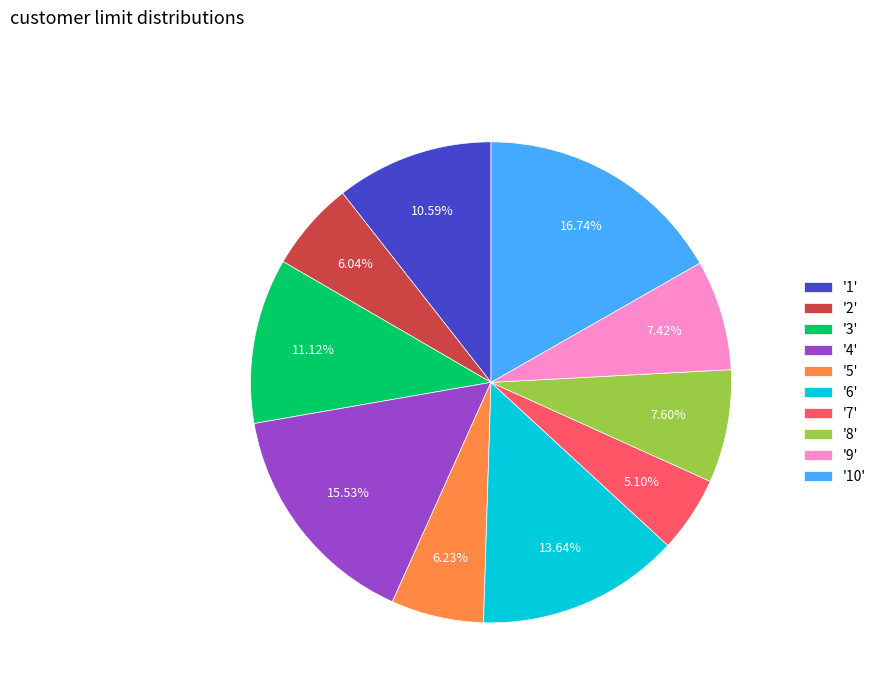

Combined, do '4' and '9' account for over 50%?

No